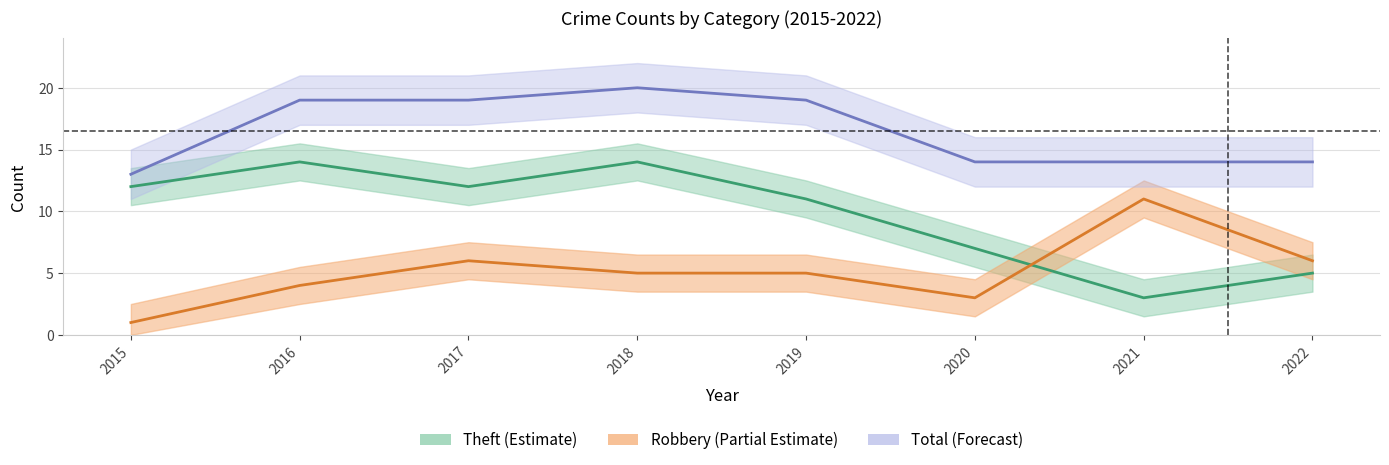

List the series in order of their overall mean, lowest first.

Robbery, Theft, Total